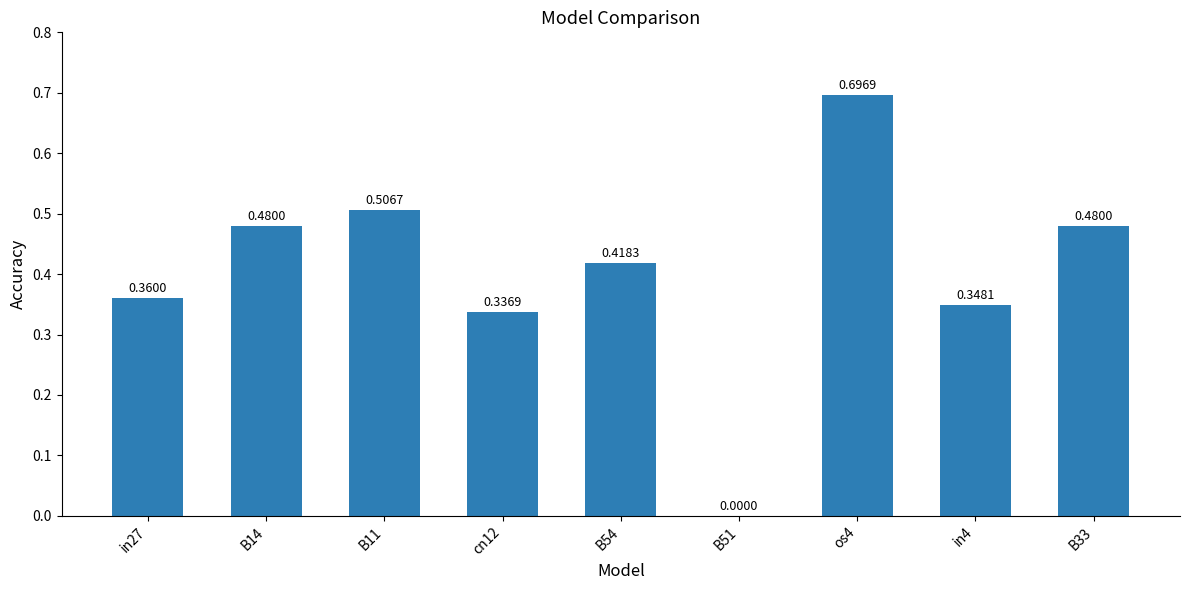

What is the sum of the values at B14 and os4?

1.2